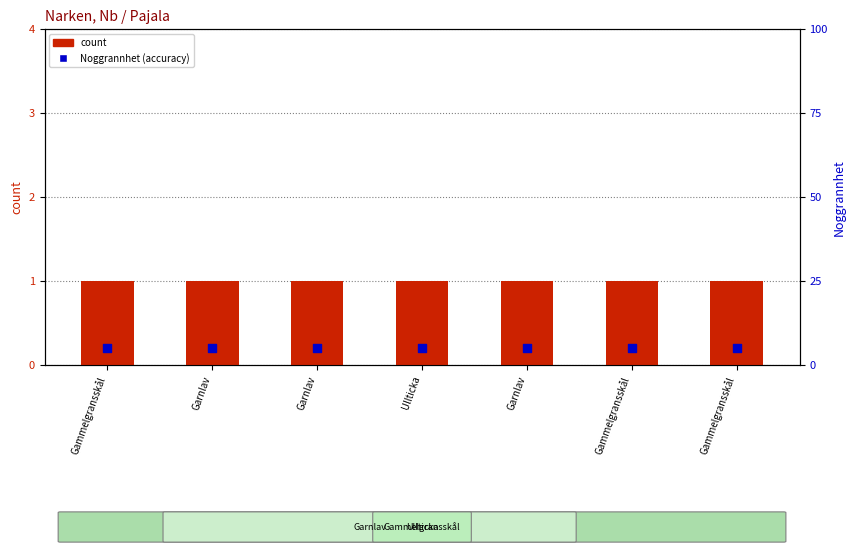

What is the total value across all series at Garnlav?

6